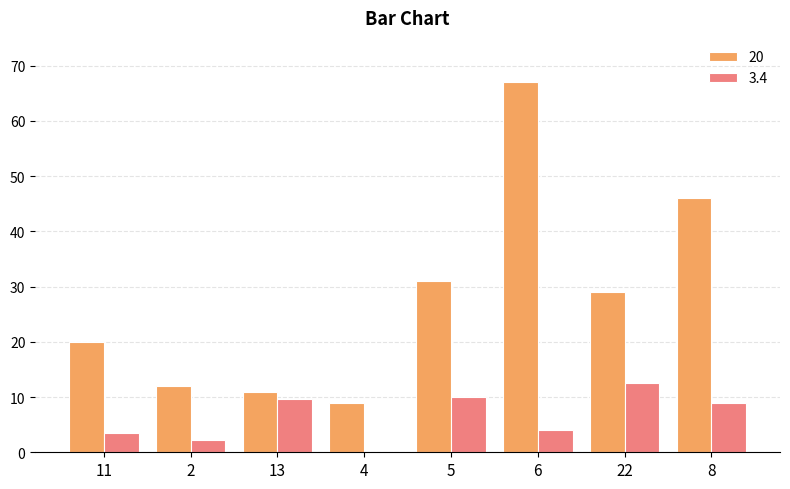

What is the total value across all series at 5?

41.0